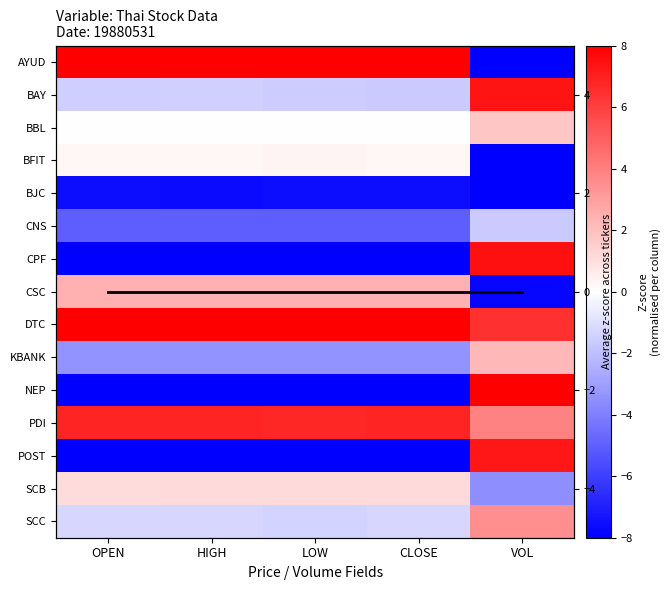

The POST series shows -11.8 at HIGH. True or false?

False